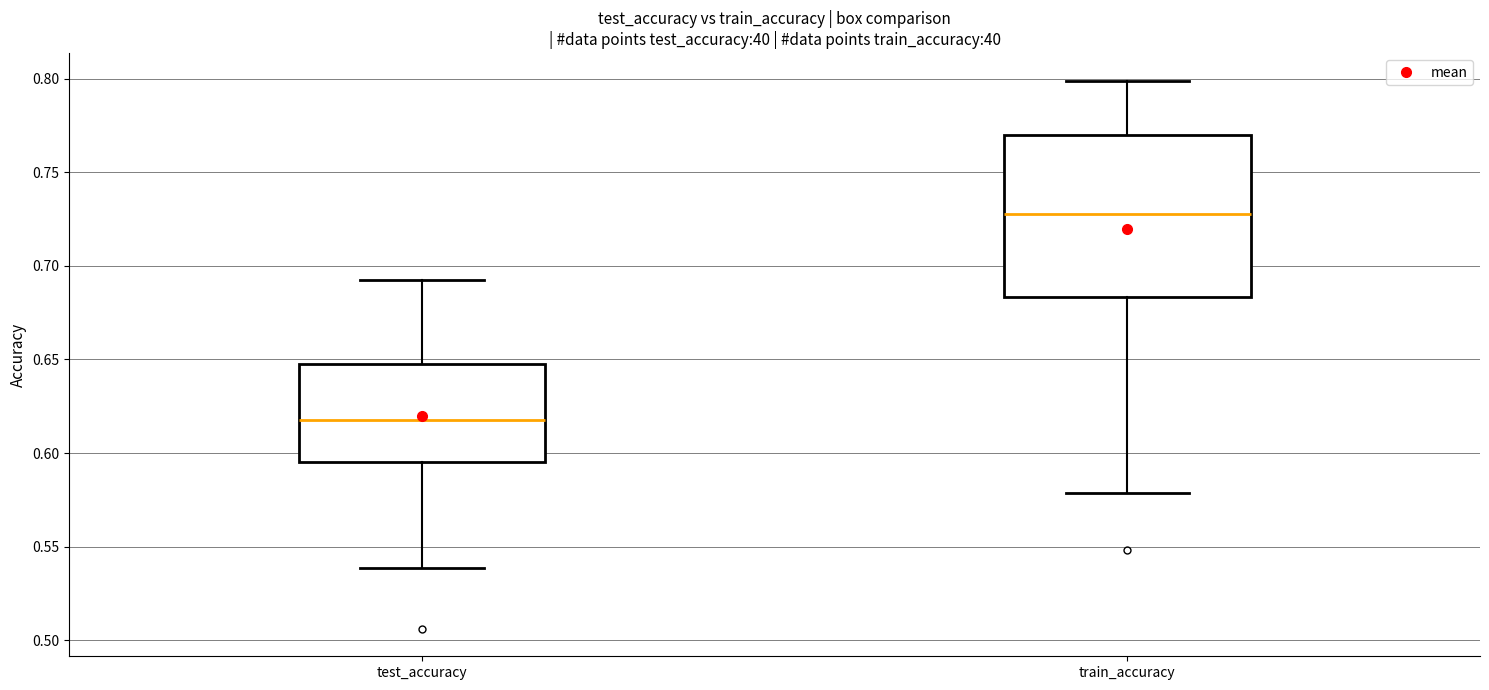

Reading left to right, transcribe this box plot: for each box, give where its median line is, the range the box spans, and where its two whiskers end, as read against the y-axis. The values are not printed on the chart, so give them approximately, as read against the axis.

test_accuracy: median 0.615, box 0.595 to 0.645, whiskers 0.540 to 0.695
train_accuracy: median 0.730, box 0.685 to 0.770, whiskers 0.580 to 0.800